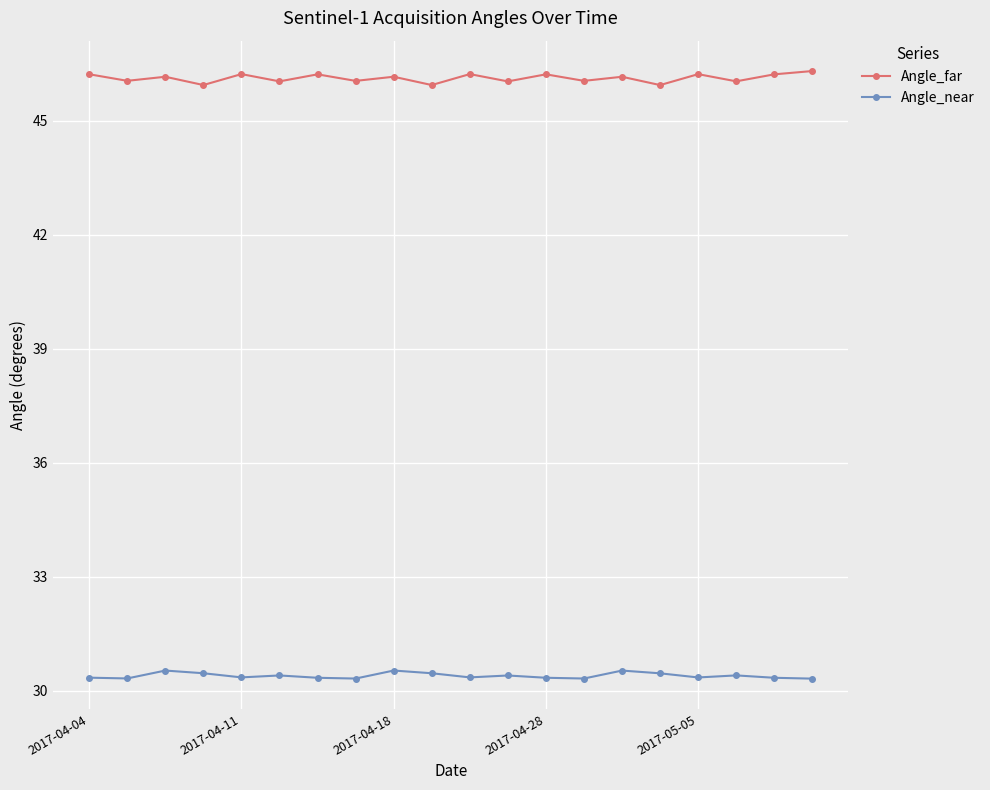

How many data points does each series have?

20